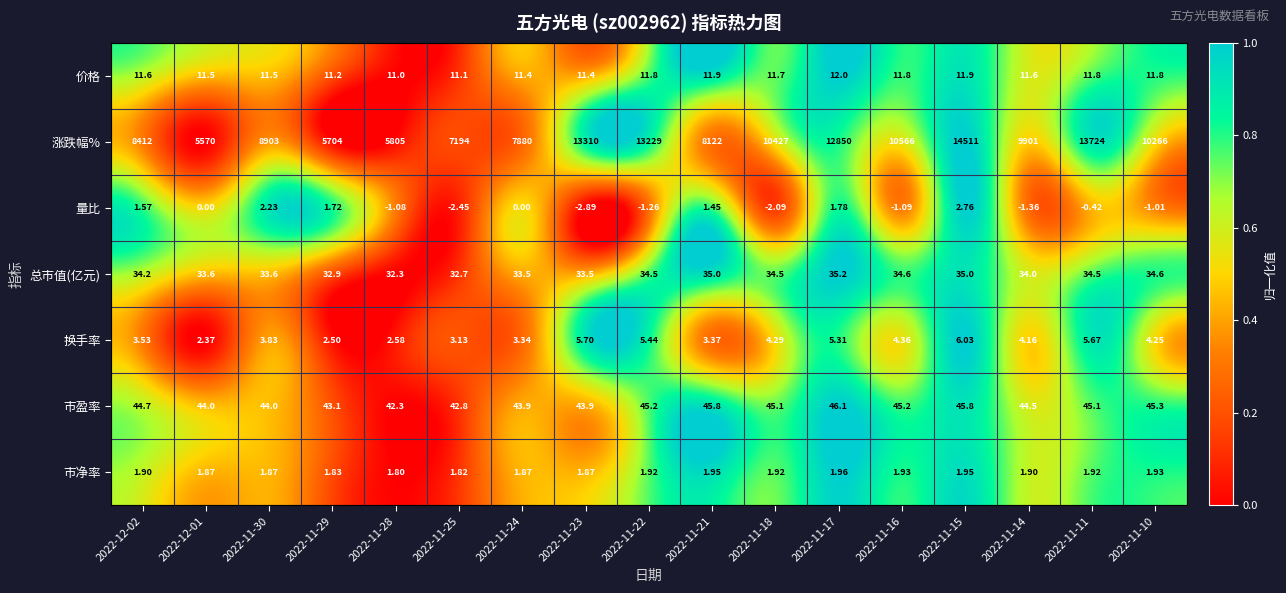

Between 2022-11-17 and 2022-11-15, which series saw the biggest shift?

涨跌幅%